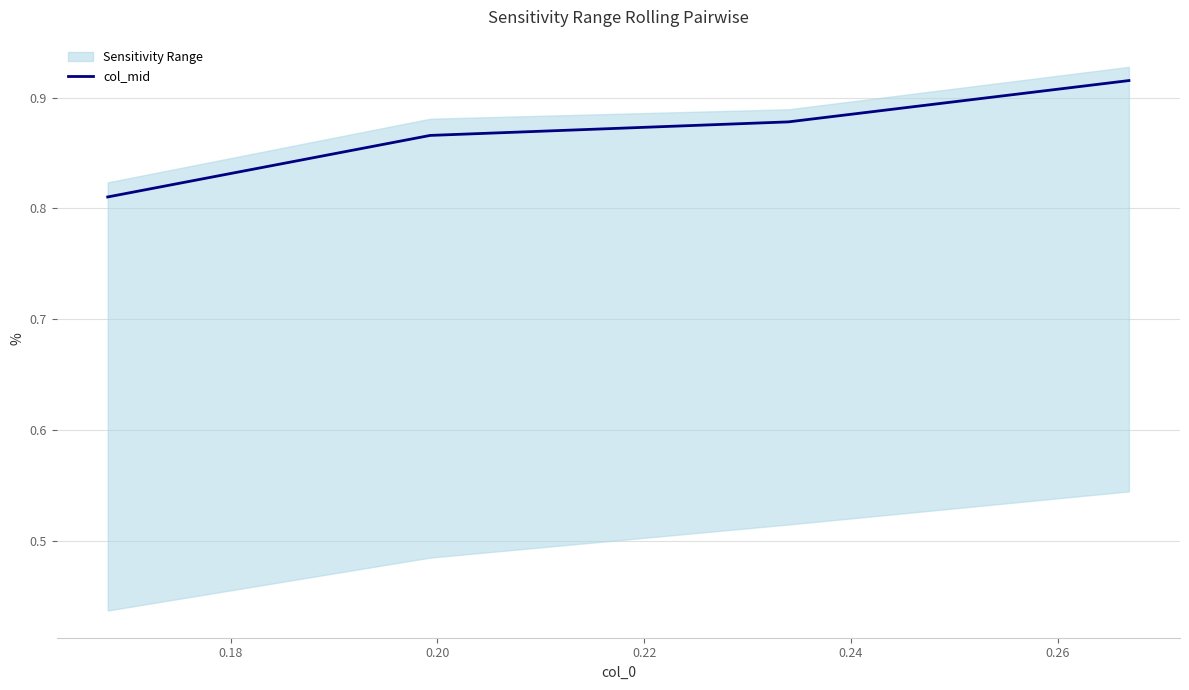

True or false: col_mid has more than 0 points higher than both neighbors.

False